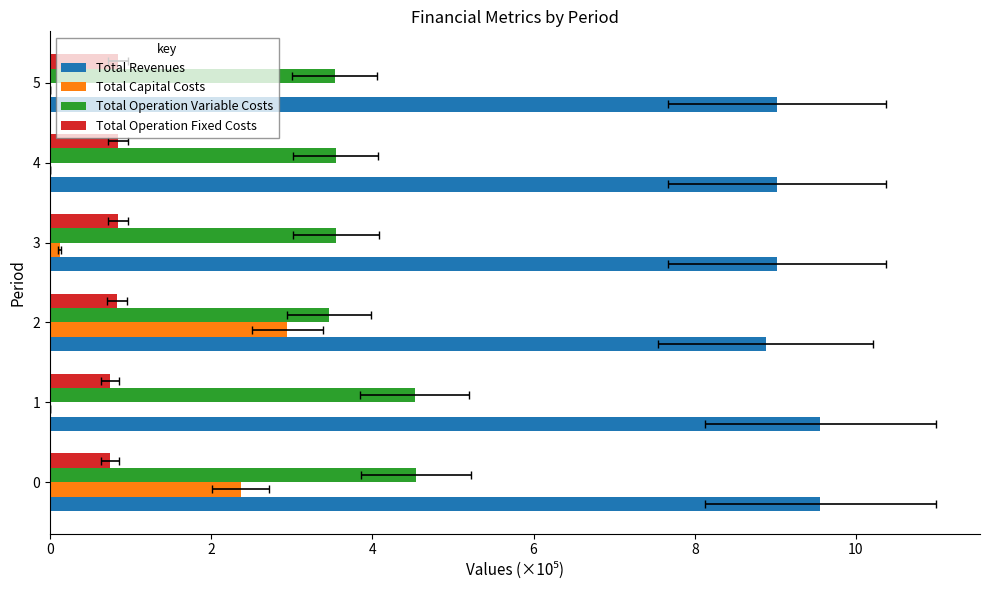

The value of Total Operation Variable Costs at 1 is 8.1. True or false?

False